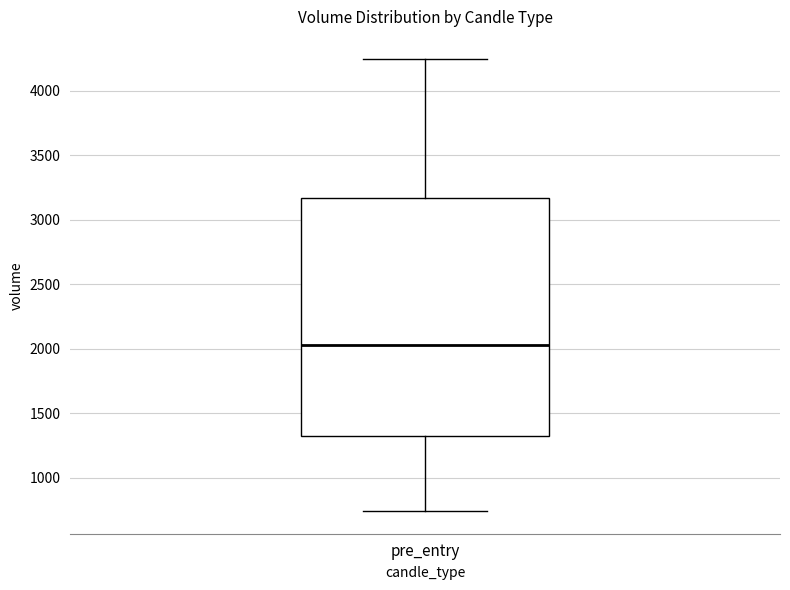

Transcribe this box plot: give where the median line is, the range the box spans, and where the two whiskers end, as read against the y-axis. The values are not printed on the chart, so give them approximately, as read against the axis.

median 2050, box 1300 to 3150, whiskers 750 to 4250